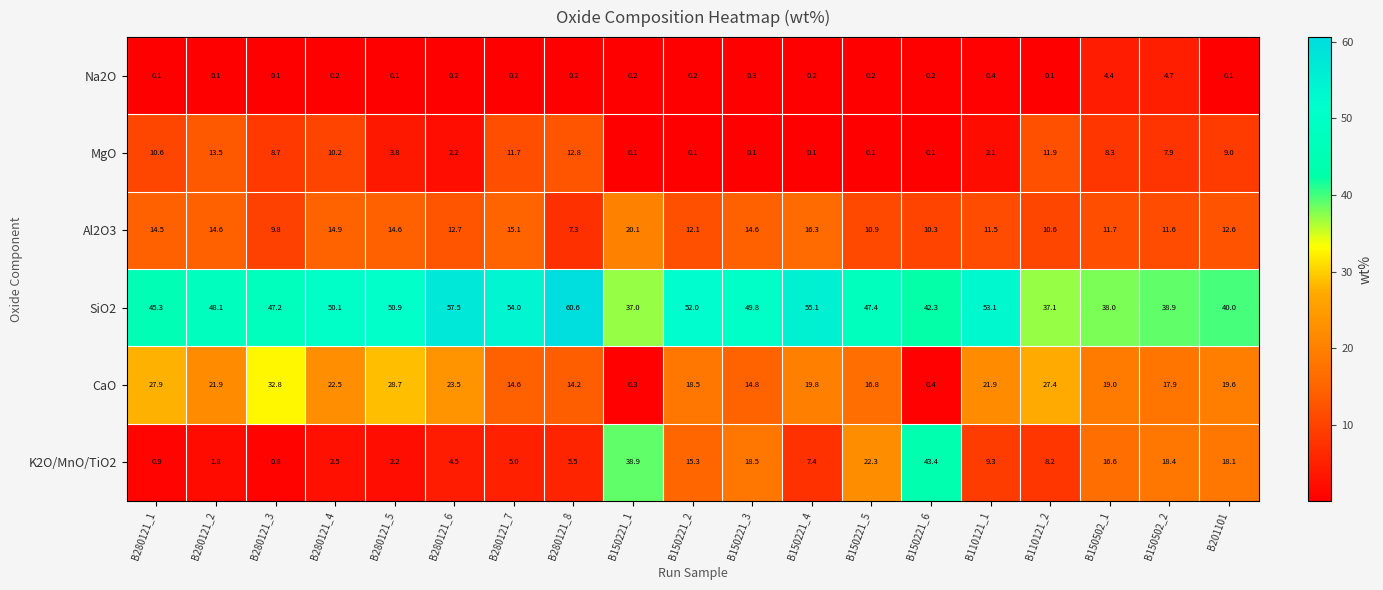

What is the greatest value displayed?

60.6